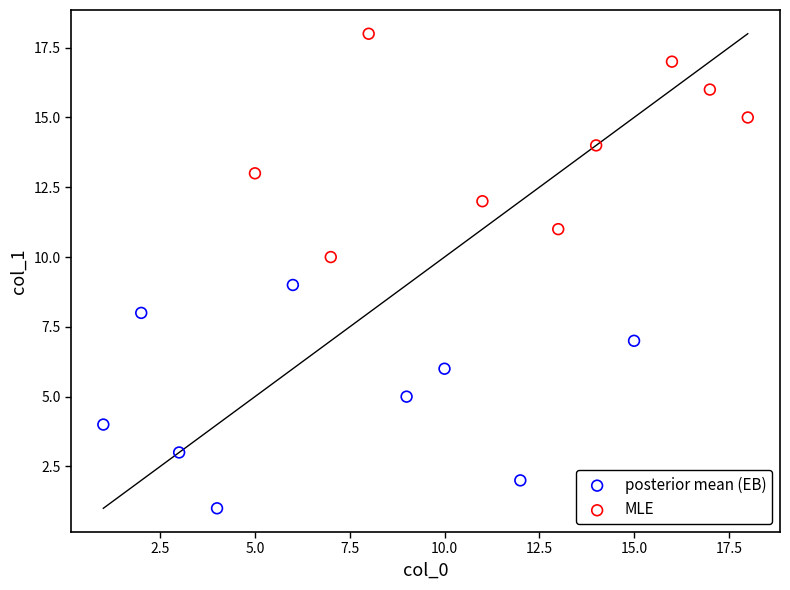

Which series reaches the maximum Y coordinate?

MLE